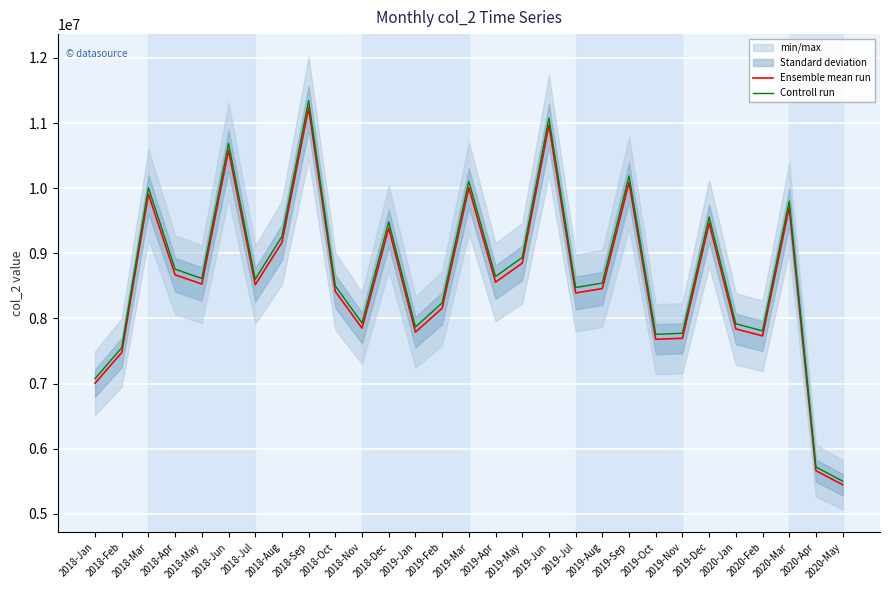

Which series has the largest total across all categories?

Controll run